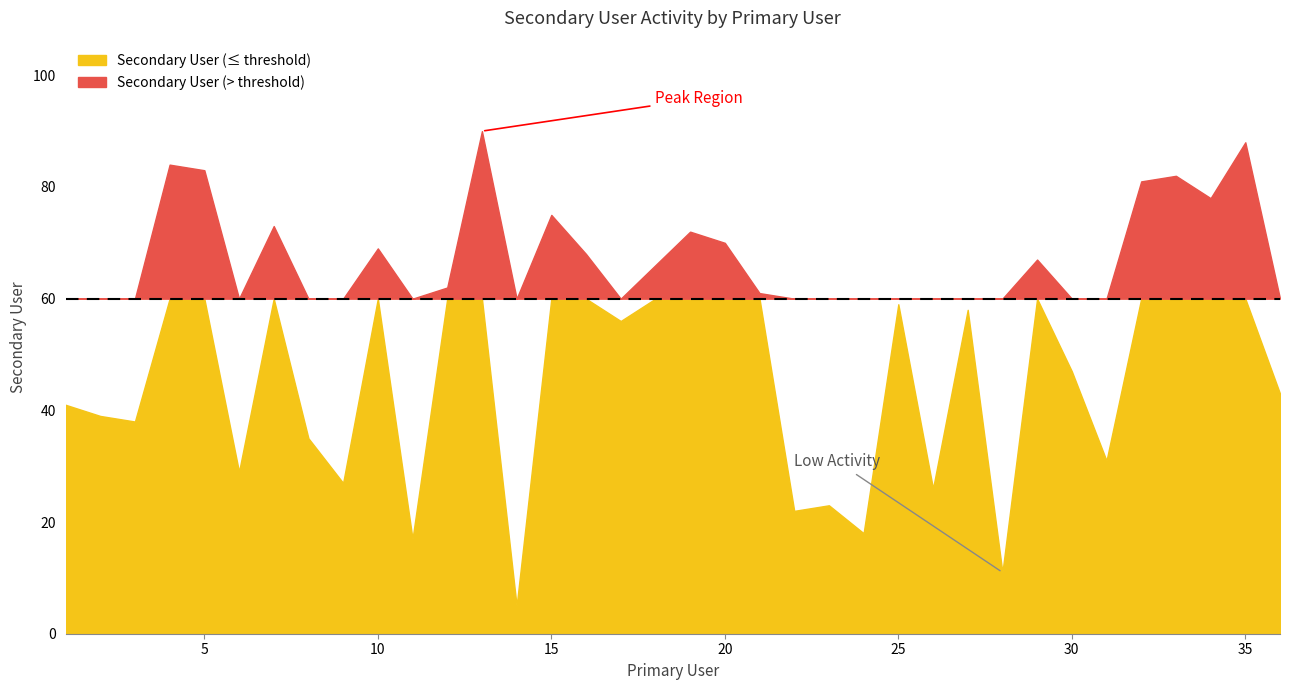

What is the sum of the values at 17 and 30?

103